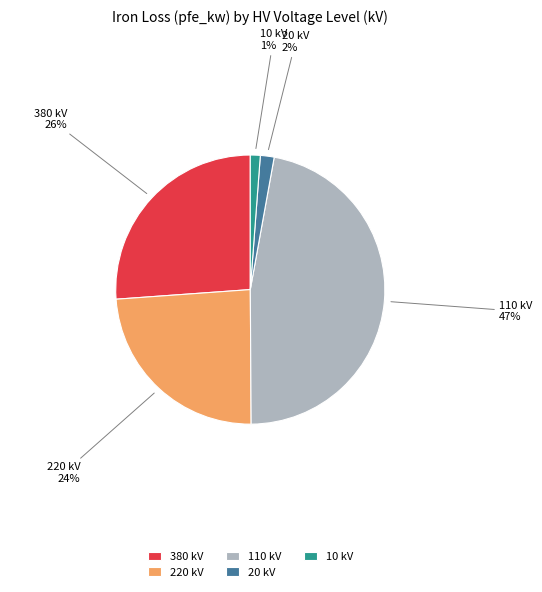

Combined, do 110 kV and 10 kV account for over 50%?

No